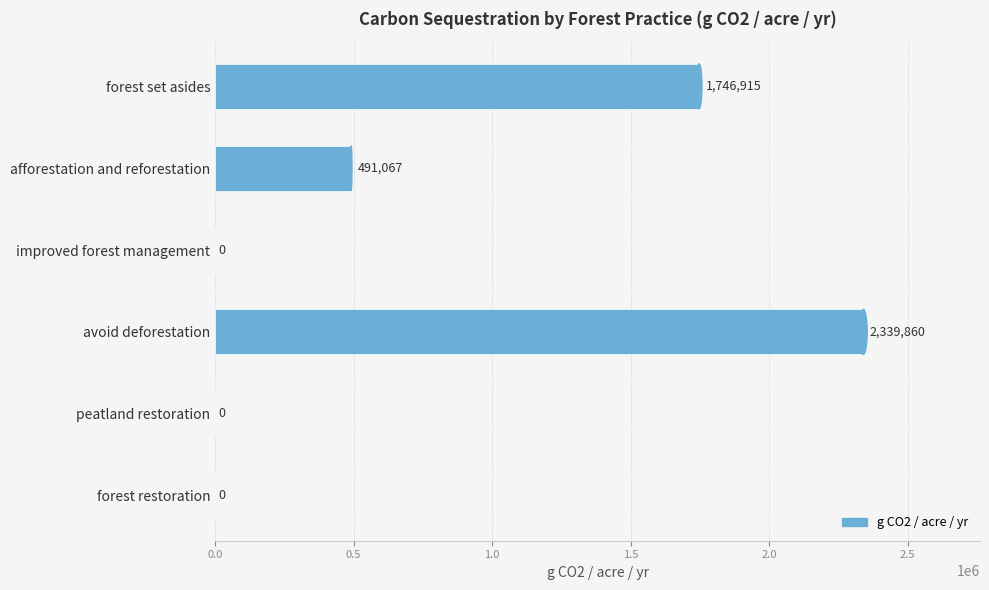

Which has a higher value, avoid deforestation or peatland restoration?

avoid deforestation